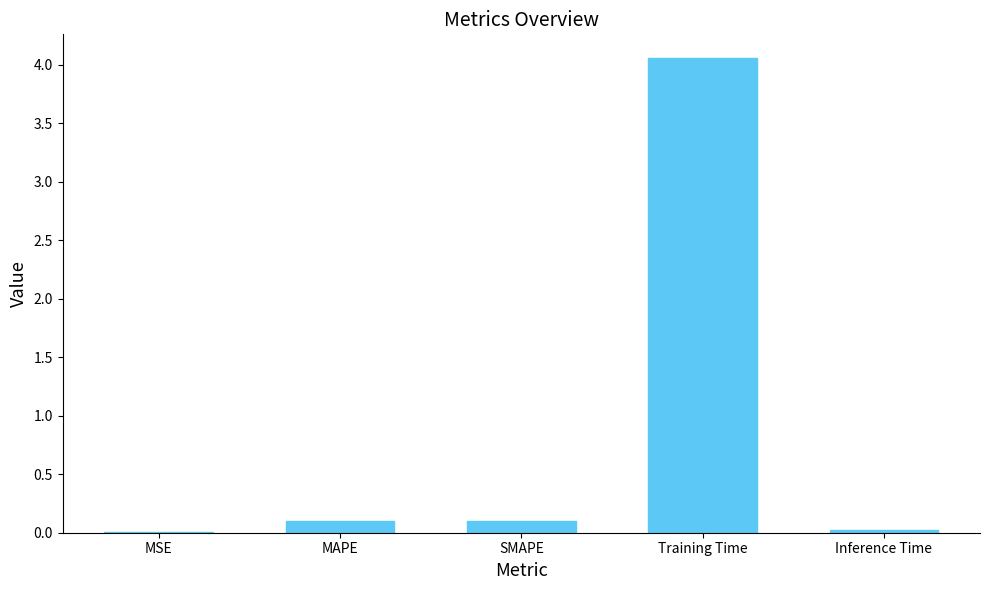

What is the sum of all values?

4.3